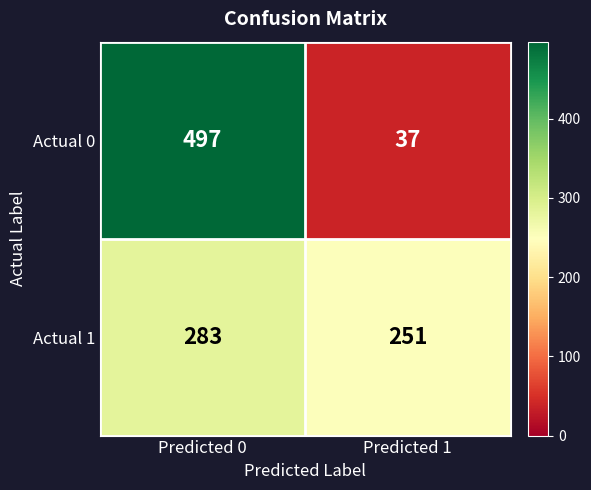

Which series changed the most between Predicted 0 and Predicted 1?

Actual 0